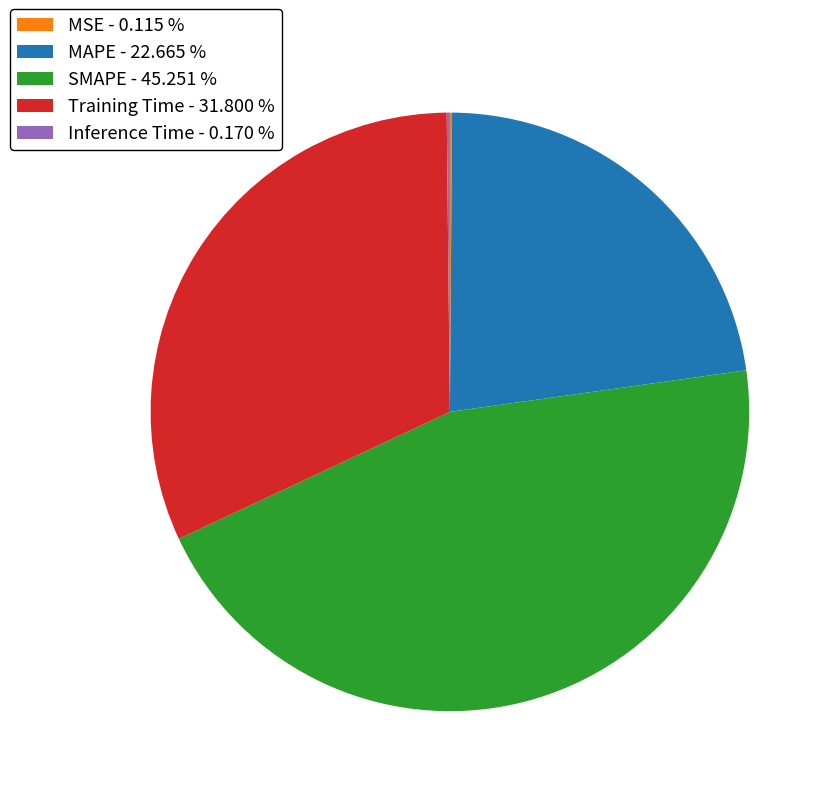

Do MAPE - 22.665 % and SMAPE - 45.251 % together represent more than half of the pie?

Yes